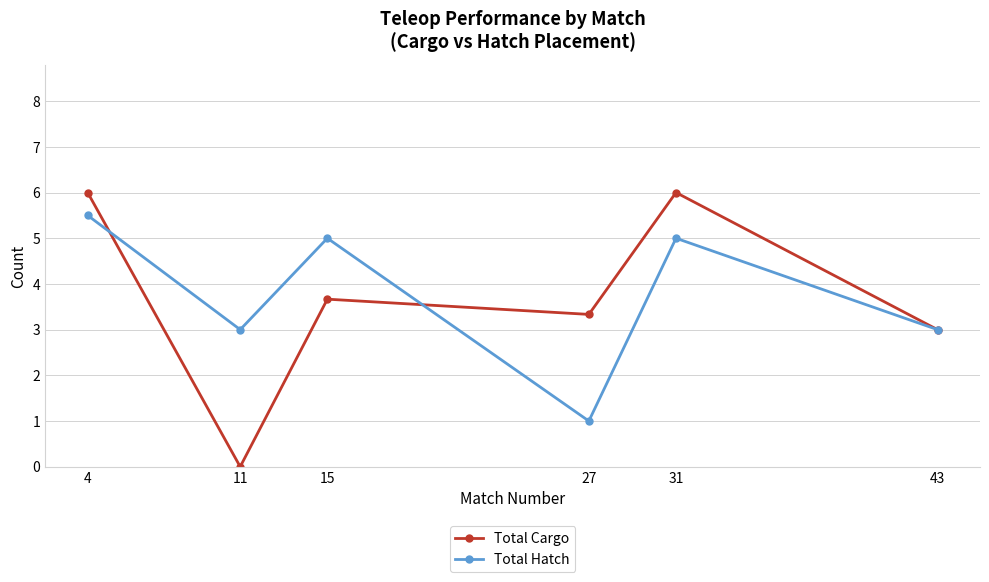

Which series has the largest range (max minus min)?

Total Cargo